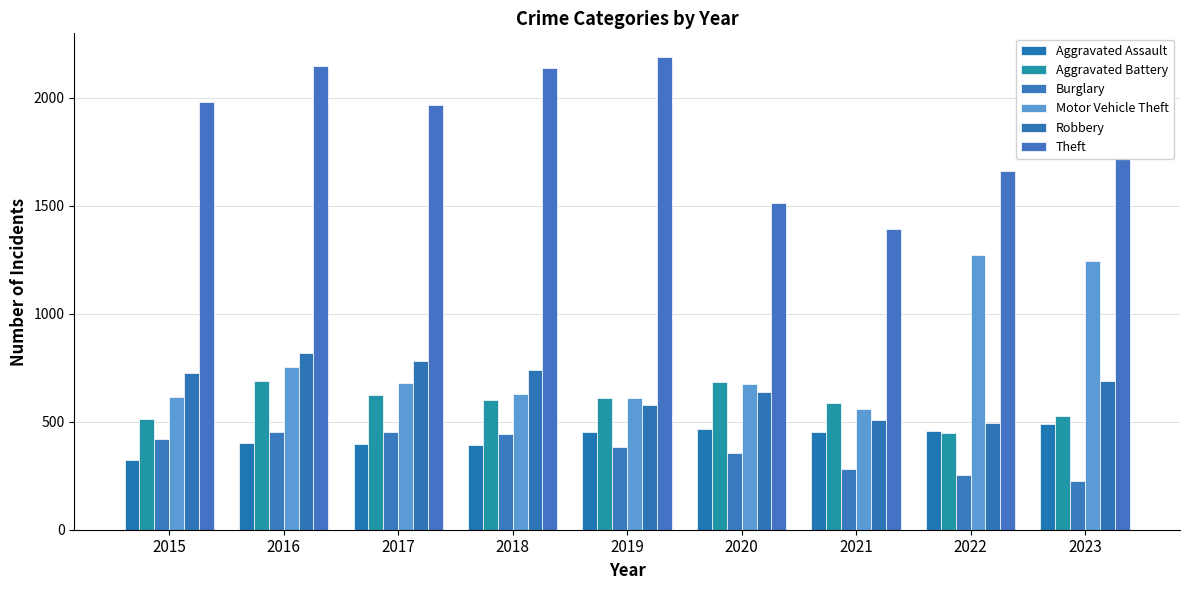

Does the chart contain any negative values?

No